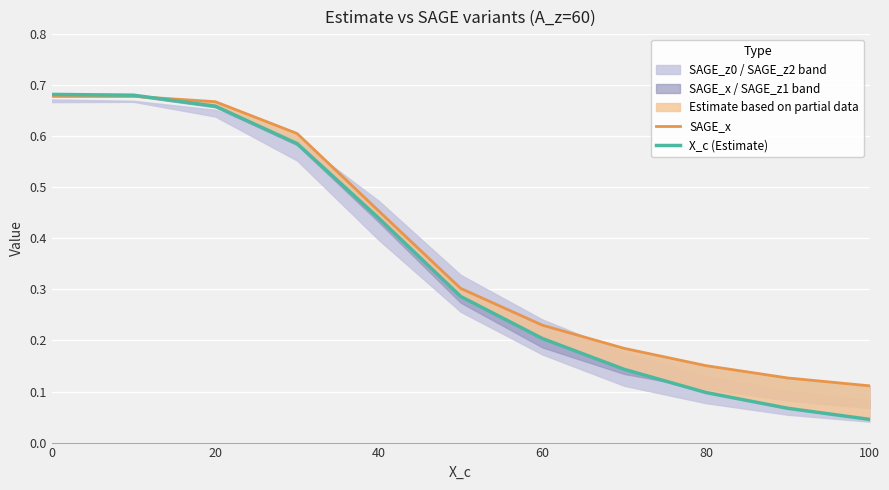

What is the value of the X_c (Estimate) point at the 10th from the left?

0.1